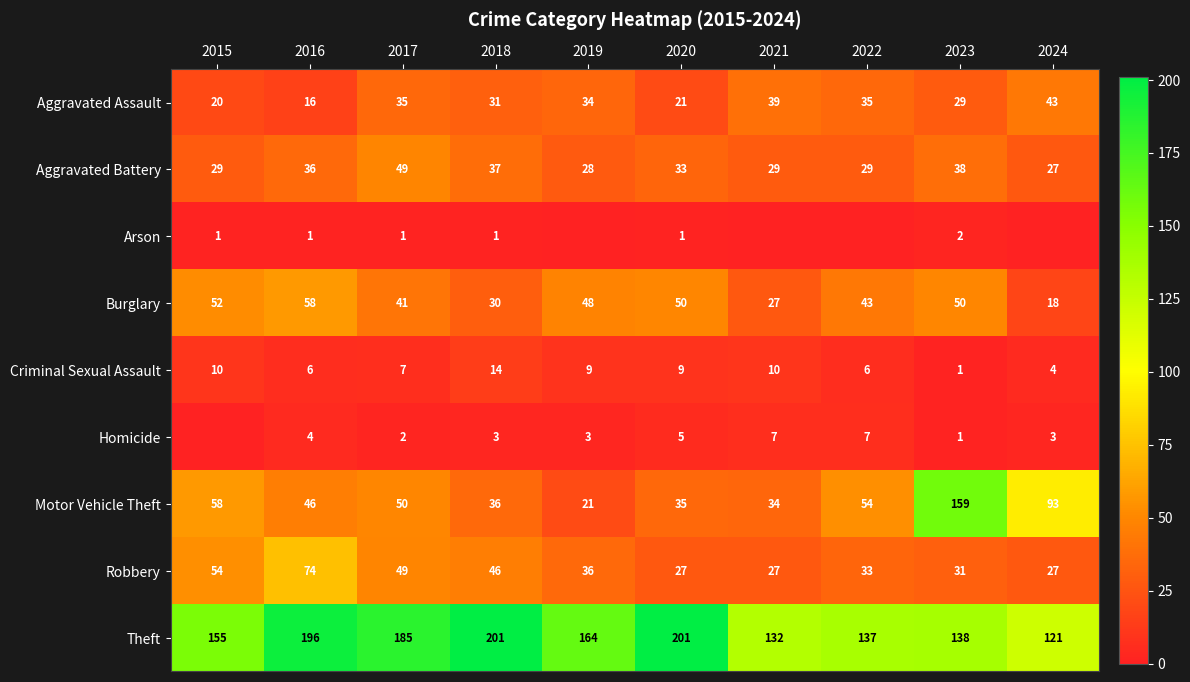

Is it true that Criminal Sexual Assault equals 2 at 2016?

False